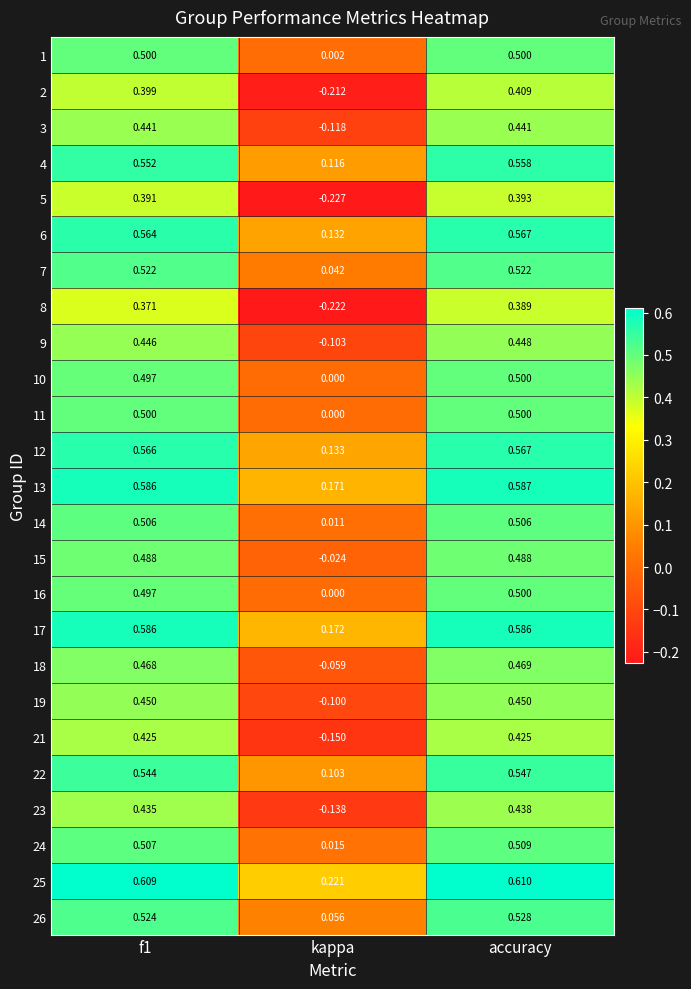

How many distinct data groups are displayed?

25